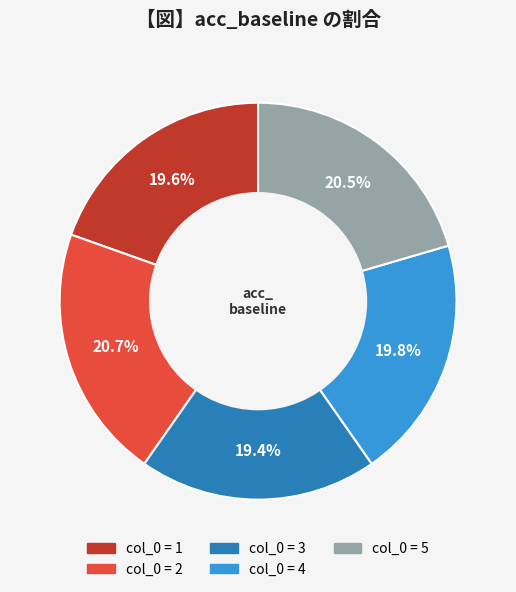

Is there any slice that represents more than half of the pie?

No